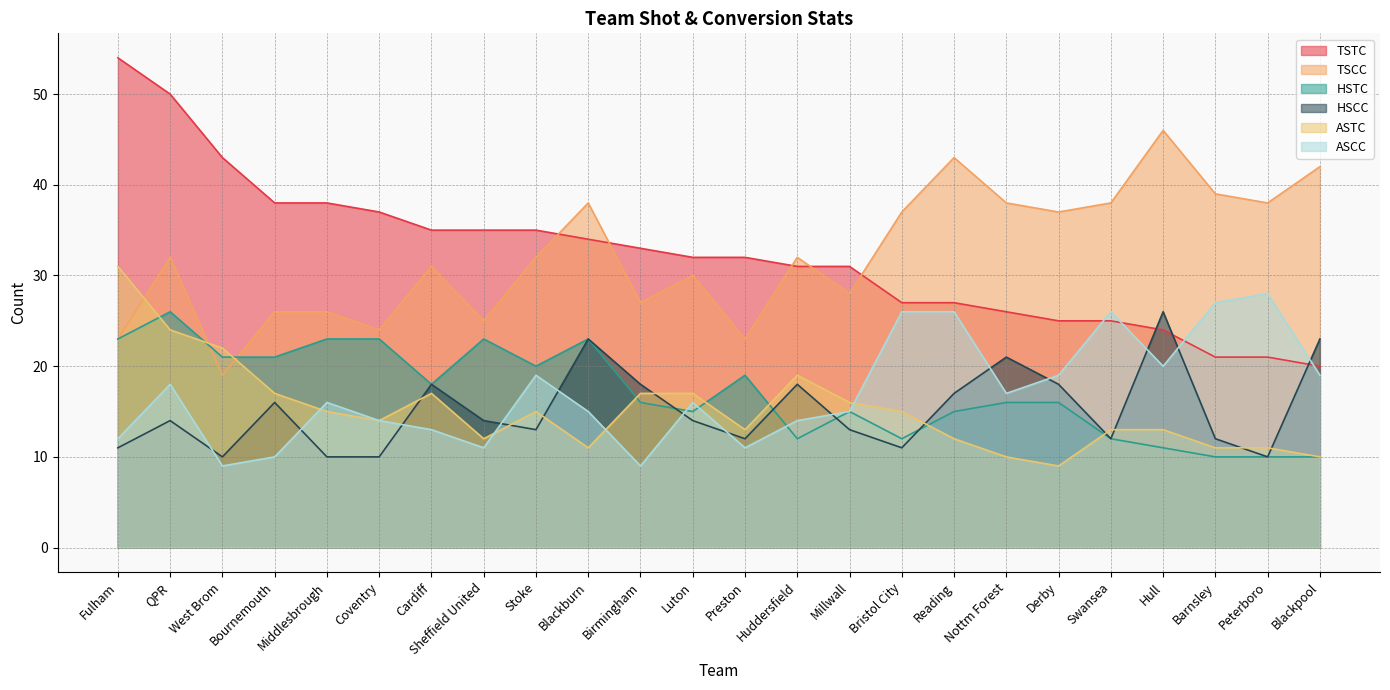

At which category does the chart reach its minimum across all series?

Derby